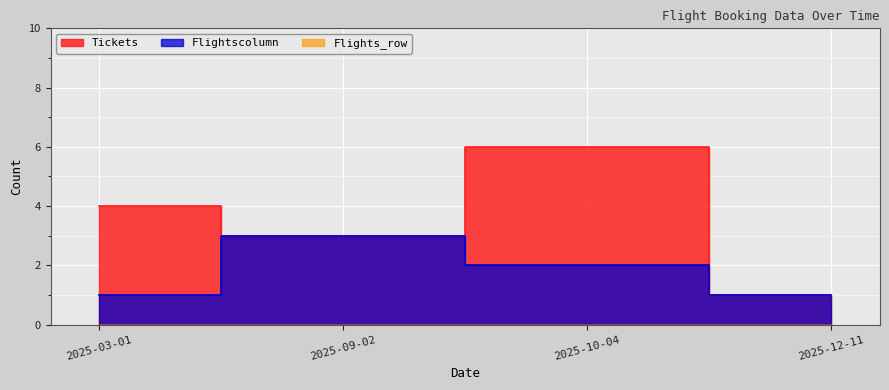

What is the total value across all series at 2025-03-01?

5